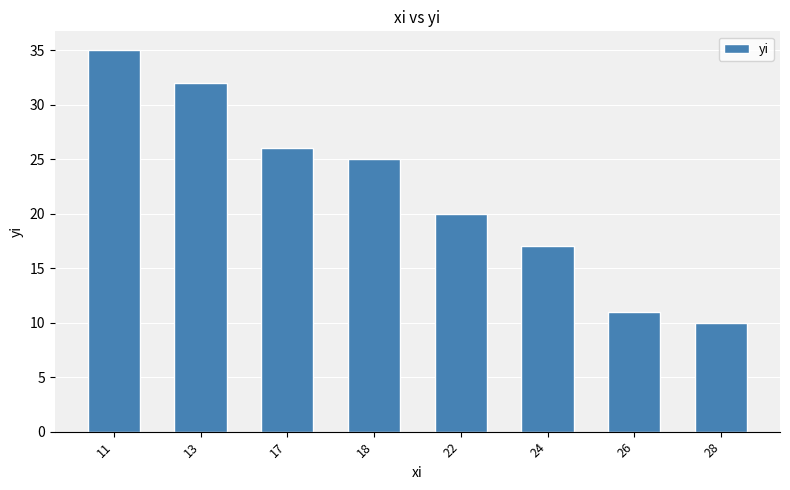

Reading right to left, extract all data points from this chart.

10	11	17	20	25	26	32	35